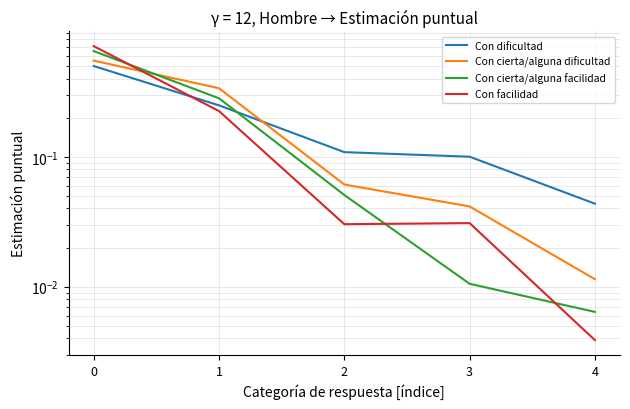

Is it true that Con facilidad equals 0.2 at 1?

True